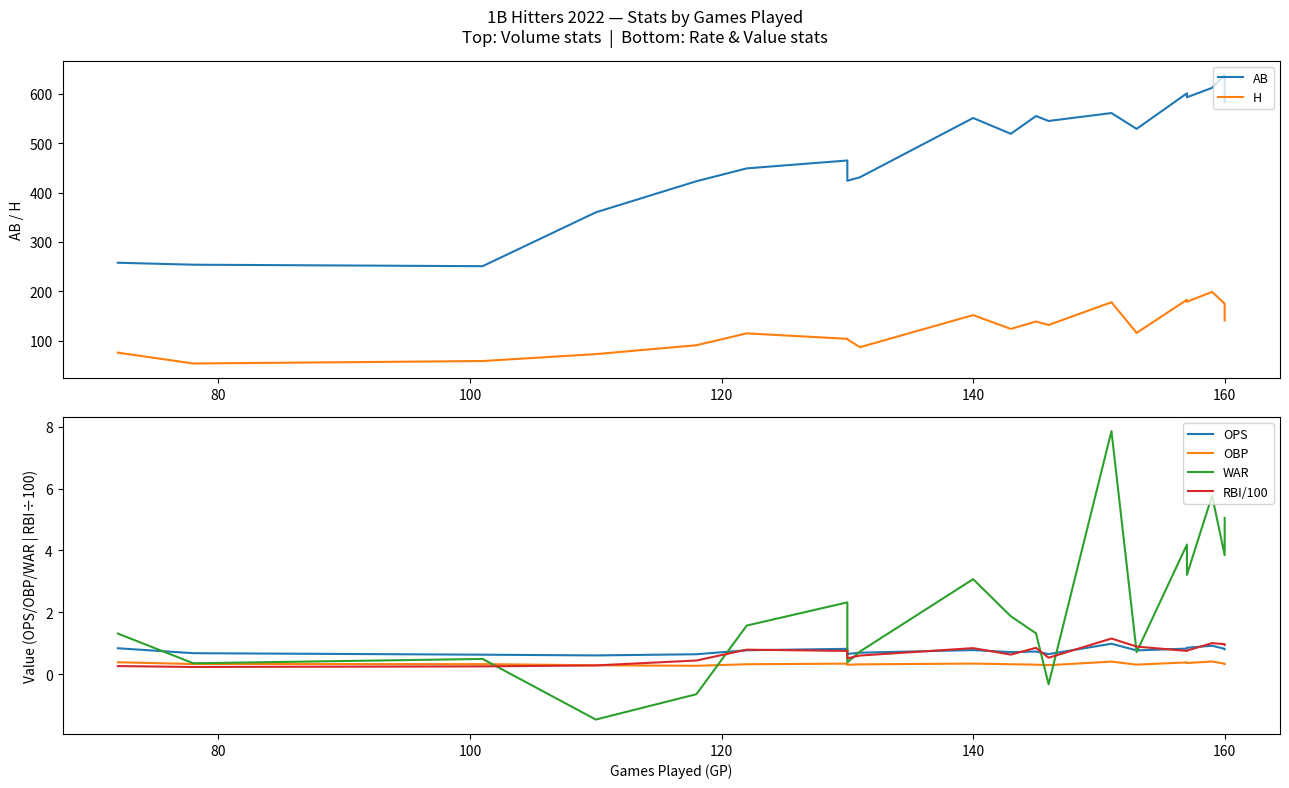

How many data points does each series have?

20